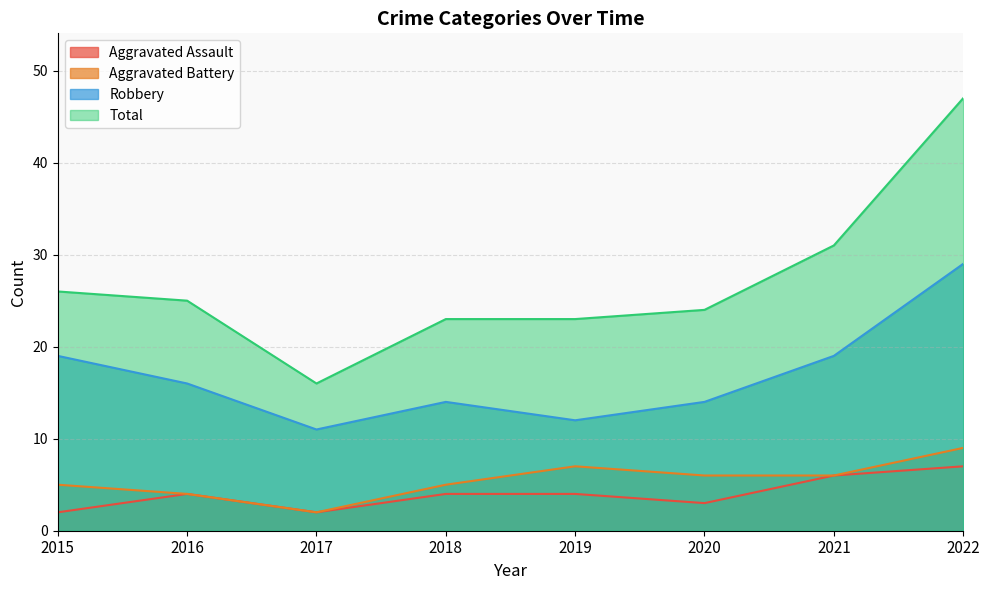

At 2020, list the series in order from largest to smallest.

Total, Robbery, Aggravated Battery, Aggravated Assault